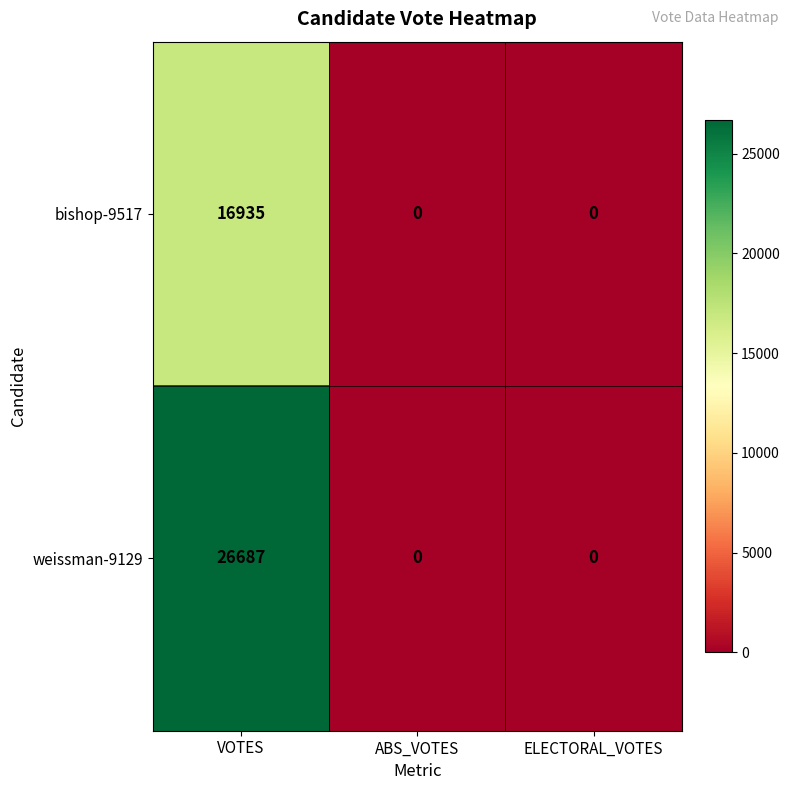

The value of bishop-9517 at ABS_VOTES is 5401. True or false?

False